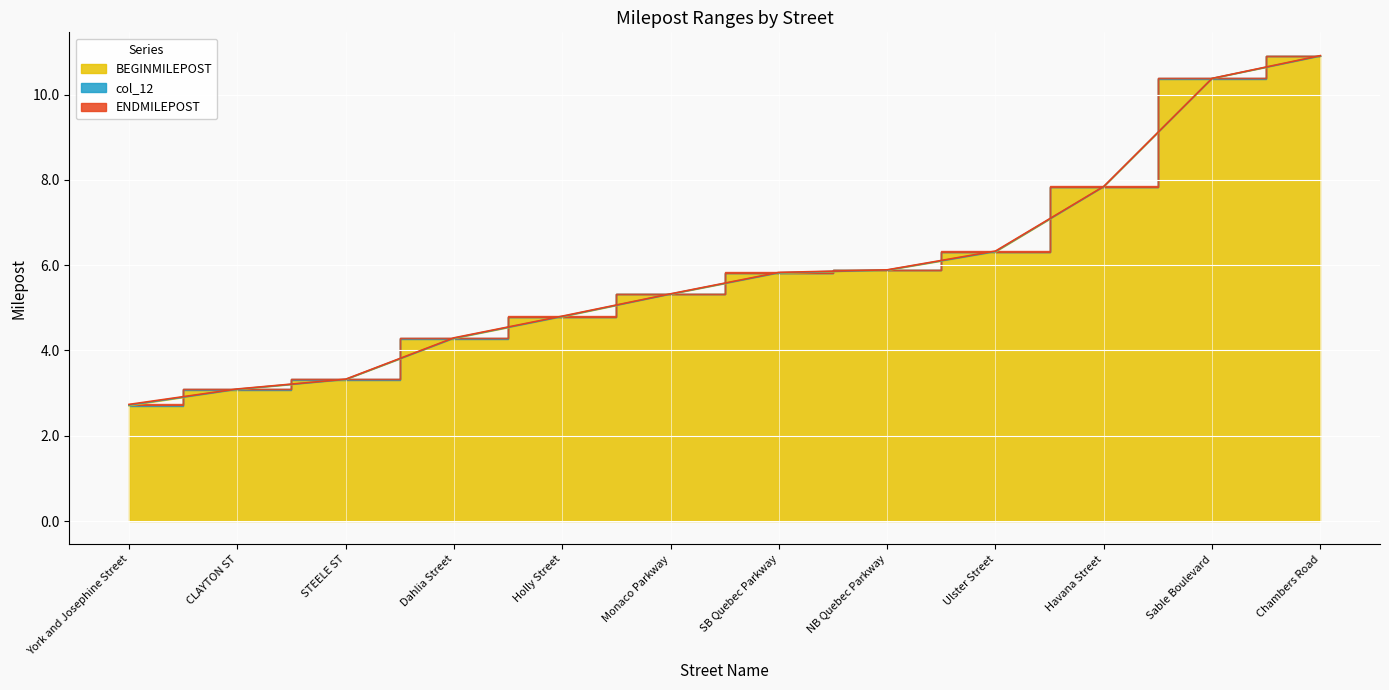

What position from the right is CLAYTON ST?

11